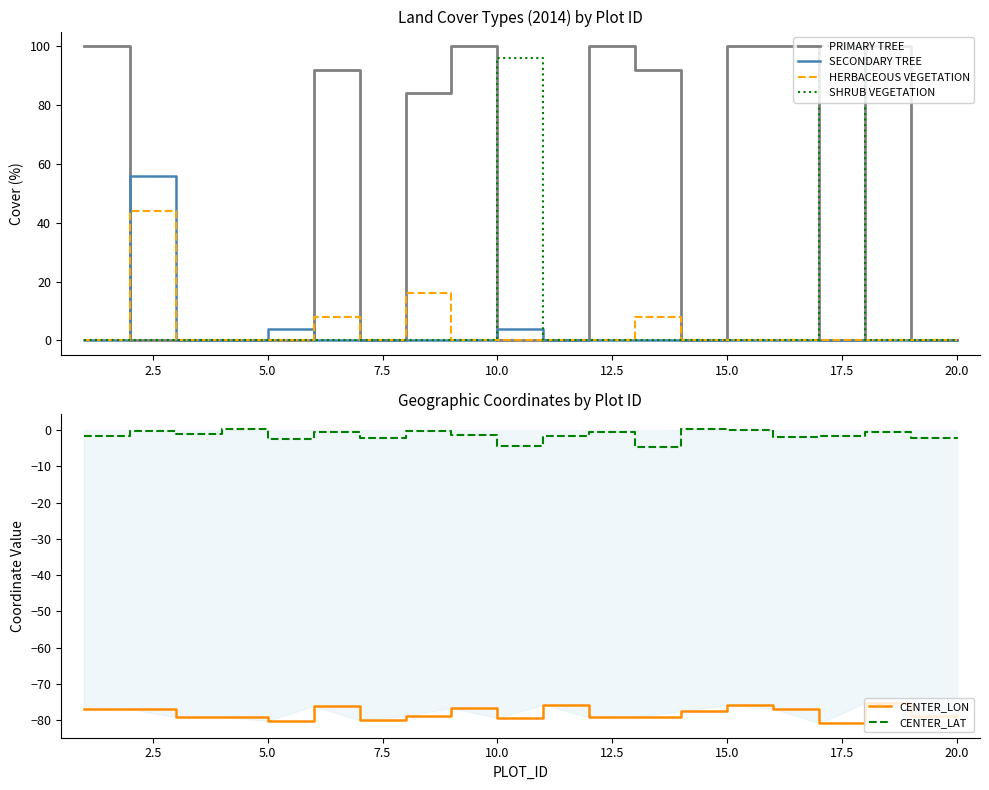

Which series has the widest spread of values?

PRIMARY TREE